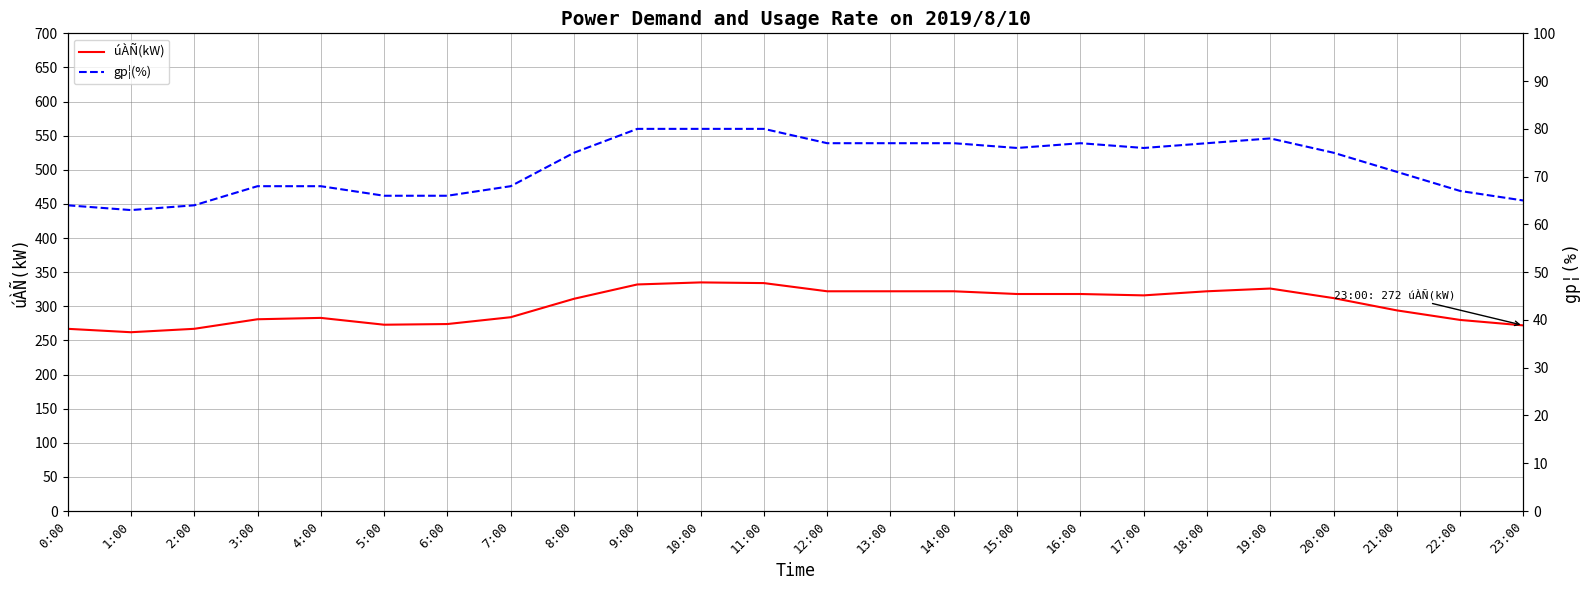

How many interior local valleys does the gp¦(%) series have?

3